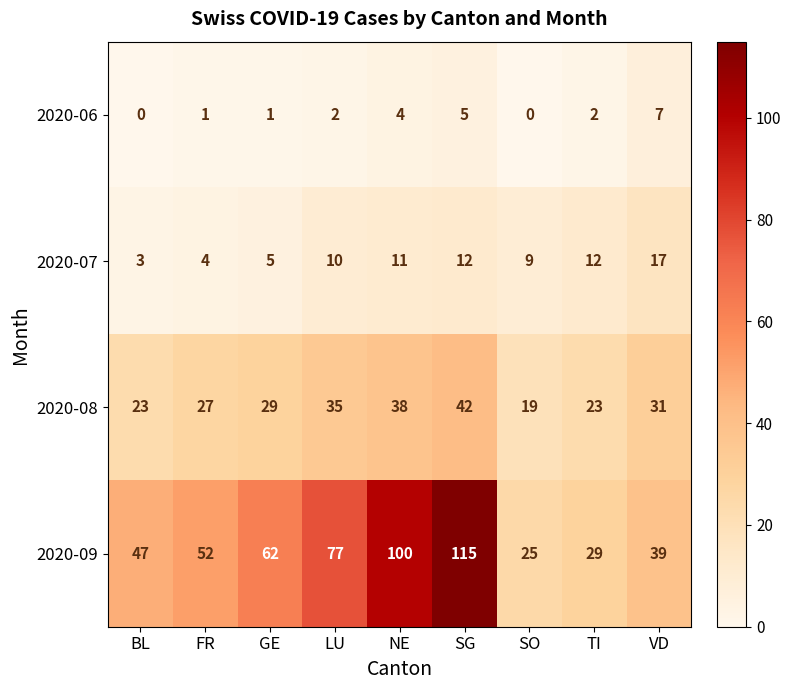

Which series has the largest total across all categories?

2020-09